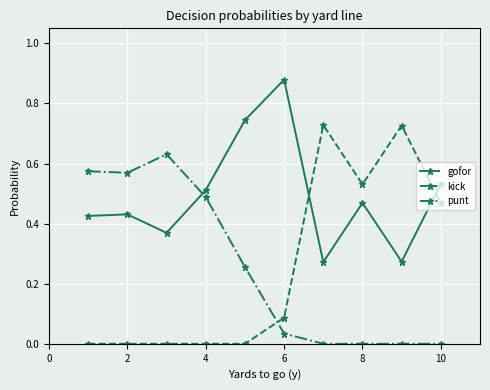

Which series has the largest range (max minus min)?

kick